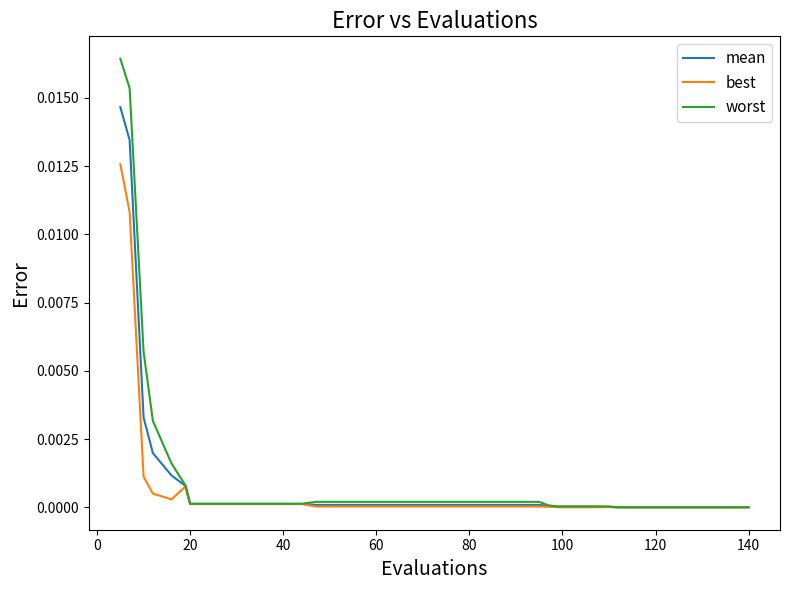

How many categories are shown in the chart?

40